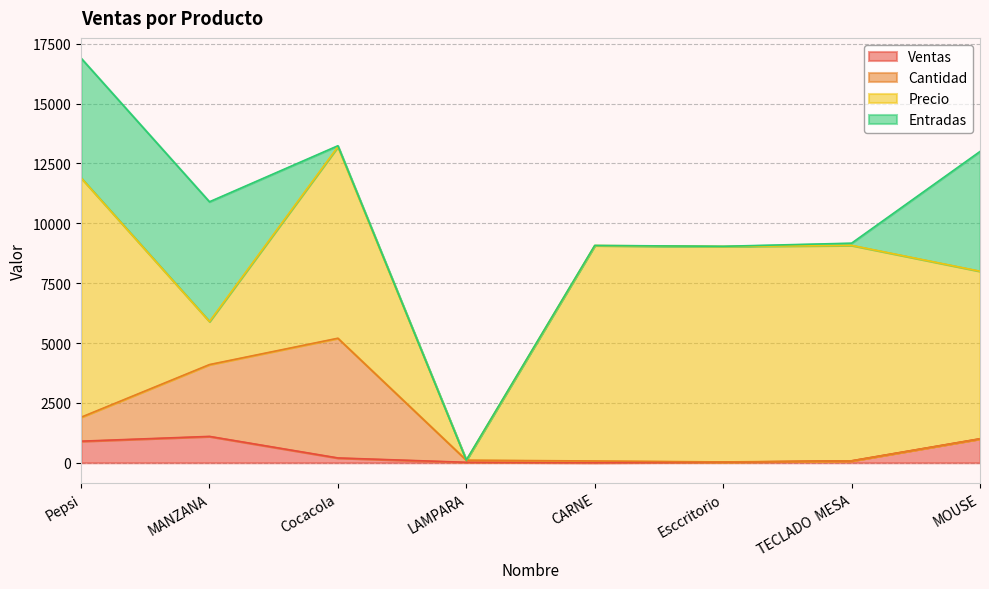

What is the value of the Cantidad point at the 2nd from the left?

3000.0